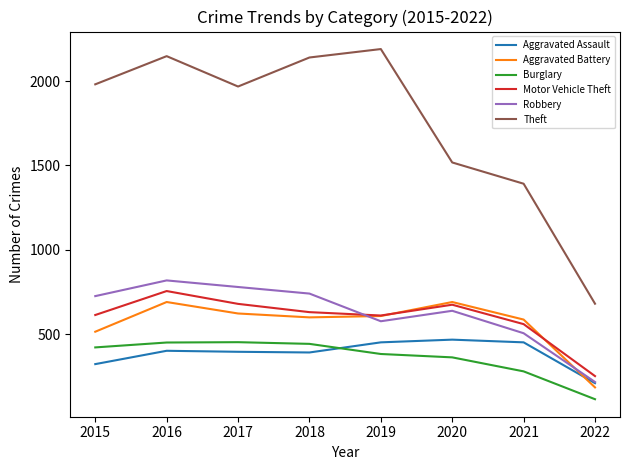

How many lines are shown in the chart?

6